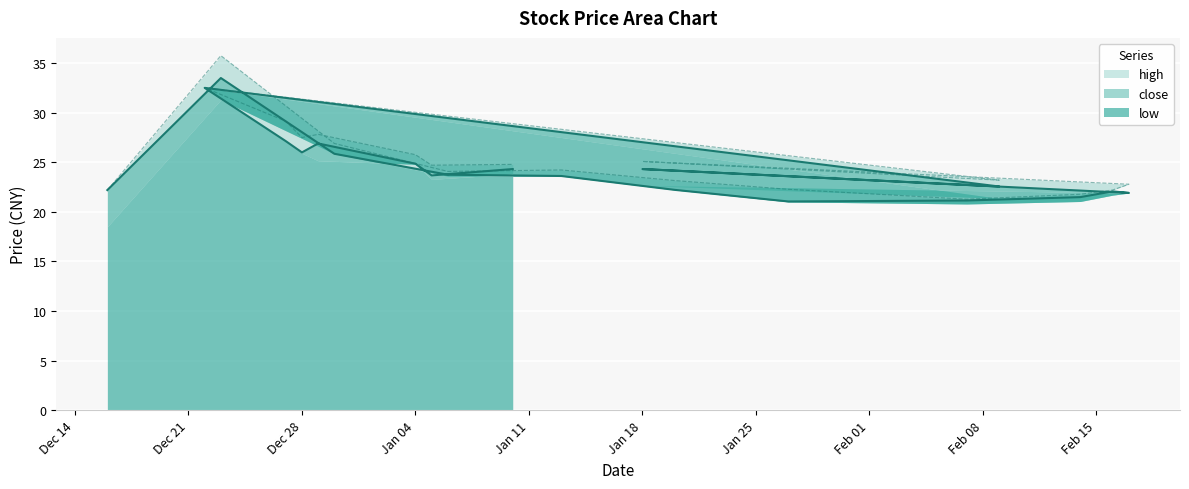

What is the value of the high point at the 10th from the left?

22.2